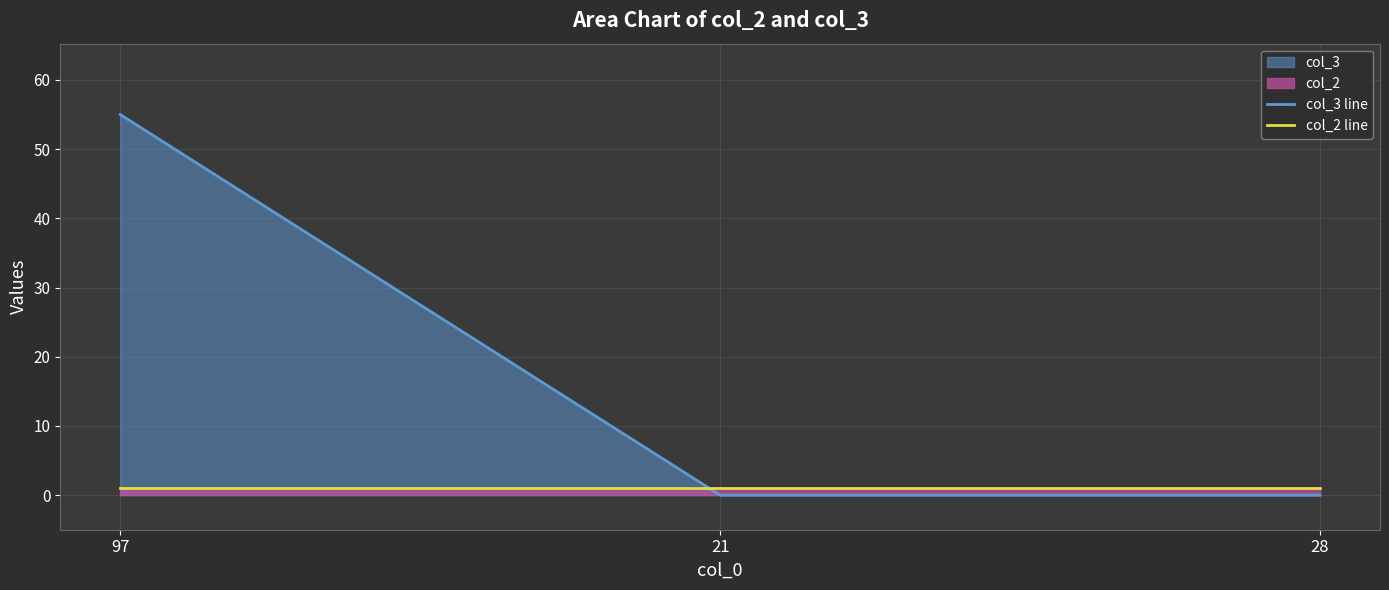

What is the total value across all series at 97?

56